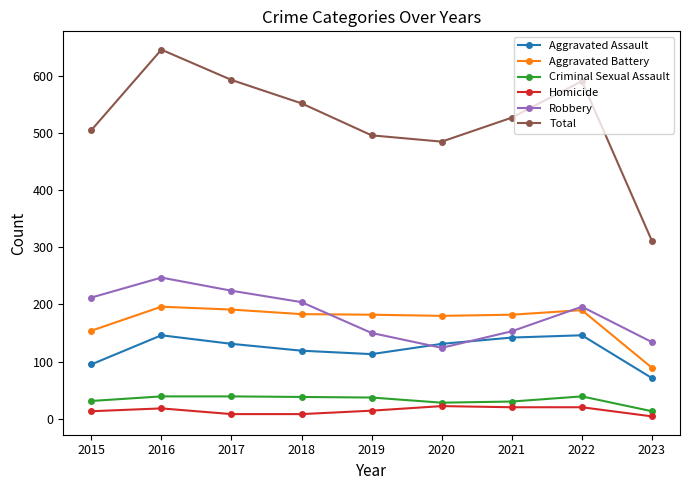

What is the difference between the maximum and second lowest values in the Aggravated Assault series?

51